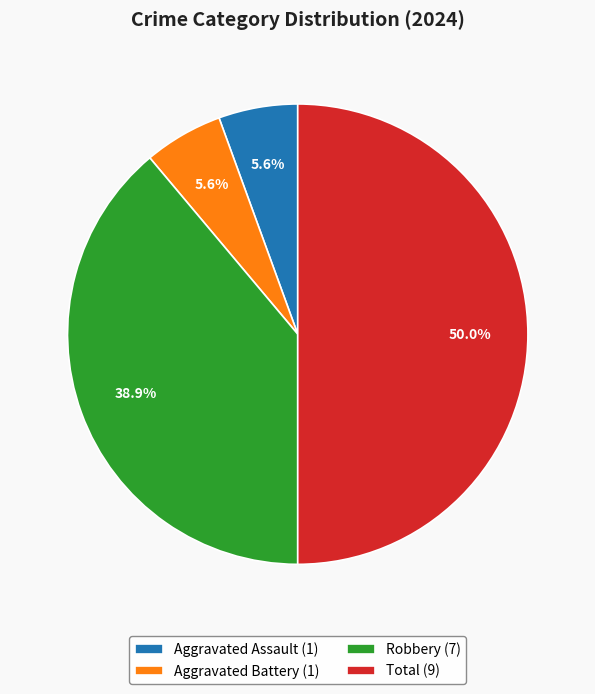

What percentage is the Aggravated Battery slice, to the nearest percent?

6%